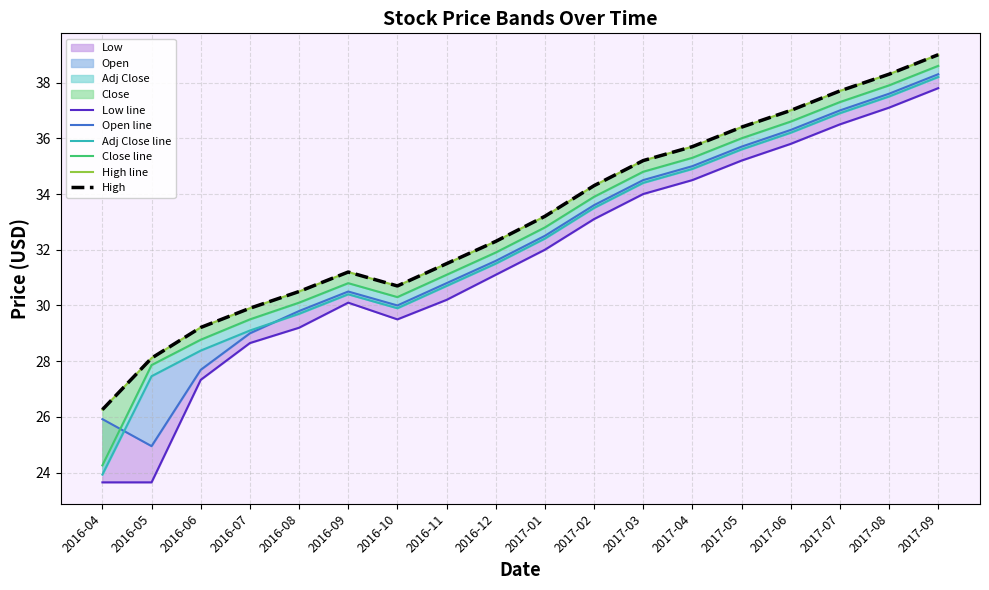

Is the value of Close line at 2017-07 greater than the value of Low line at 2016-10?

Yes